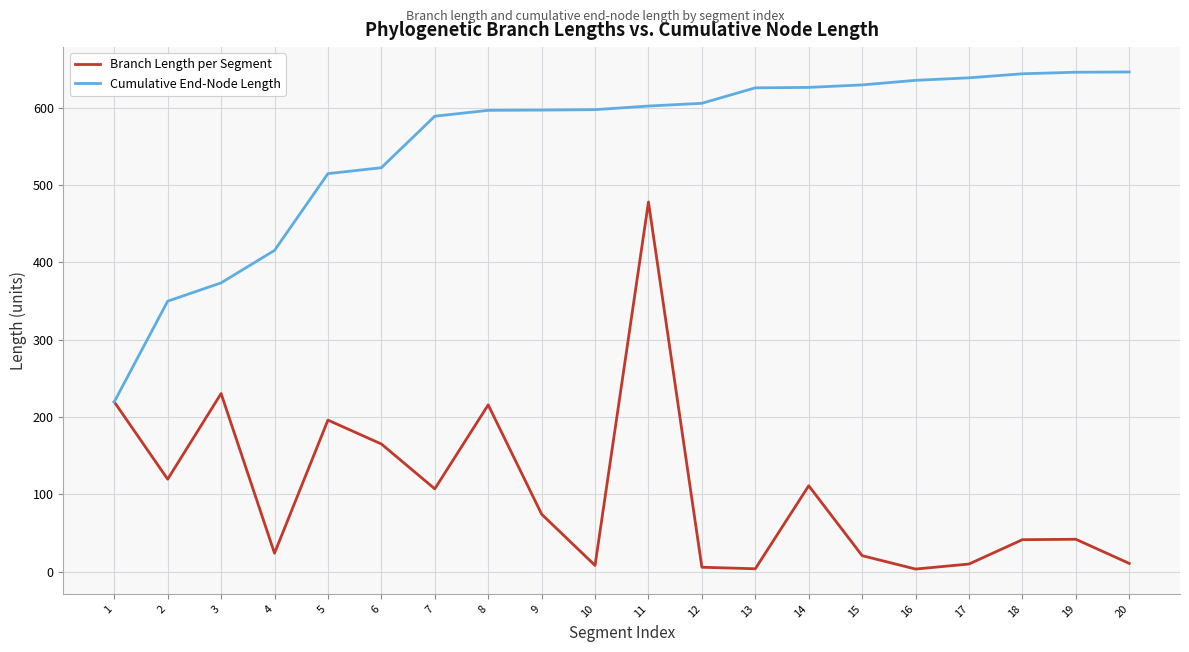

The Cumulative End-Node Length series shows 860.2 at 16. True or false?

False